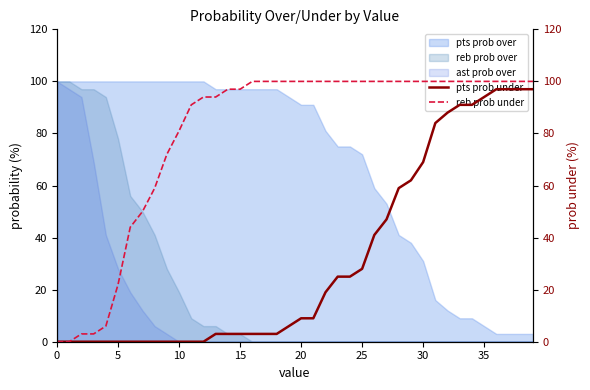

The value of ast prob over at 5 is 14. True or false?

False